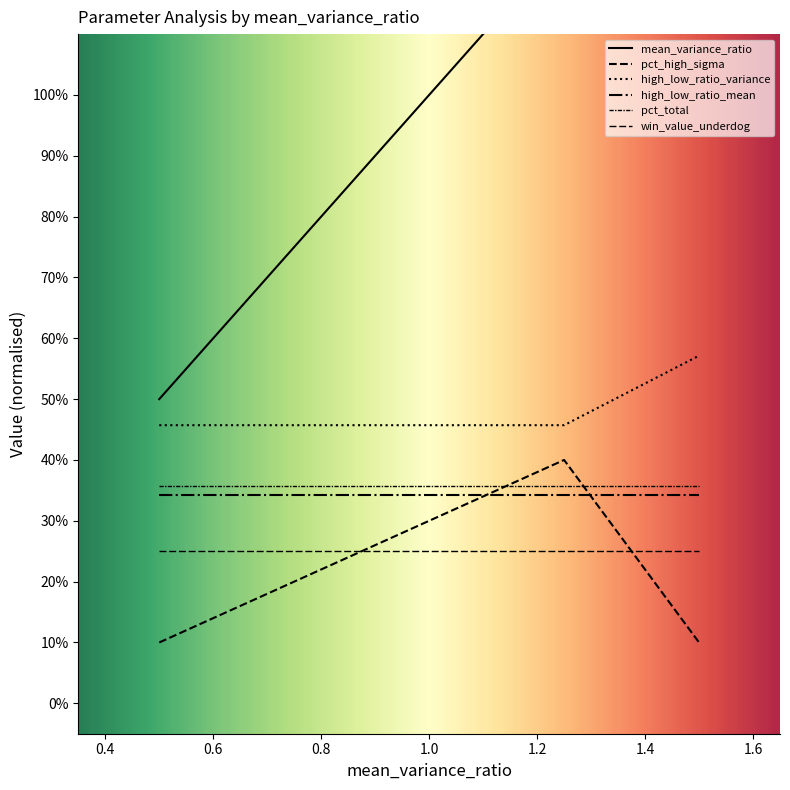

True or false: mean_variance_ratio has more than 0 interior local peaks.

True